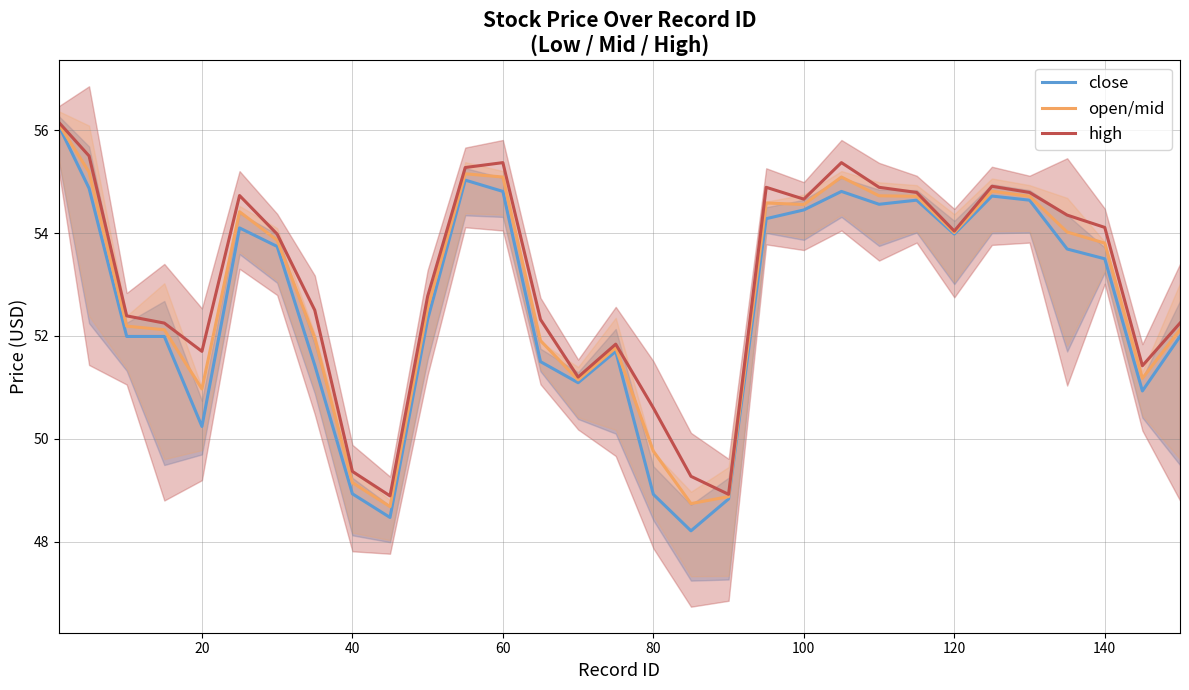

At how many categories does at least one series exceed 48?

31